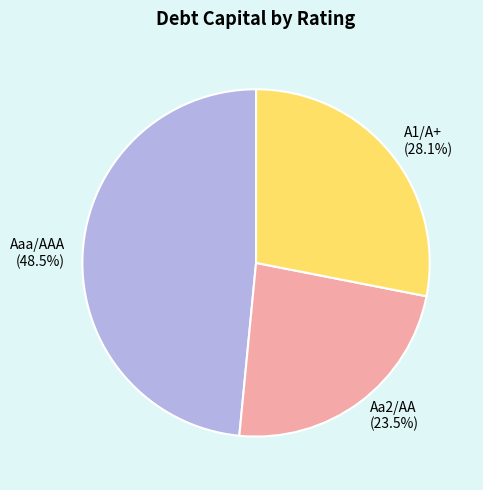

Does Aa2/AA account for over 50% of the chart?

No